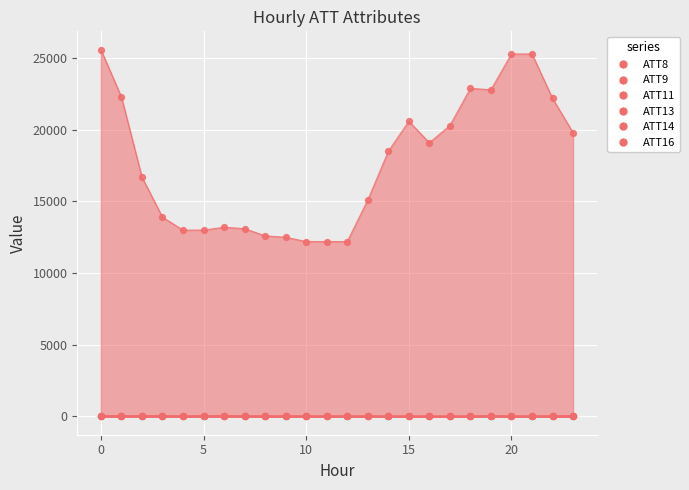

What are all the series names shown in the legend?

ATT8, ATT9, ATT11, ATT13, ATT14, ATT16